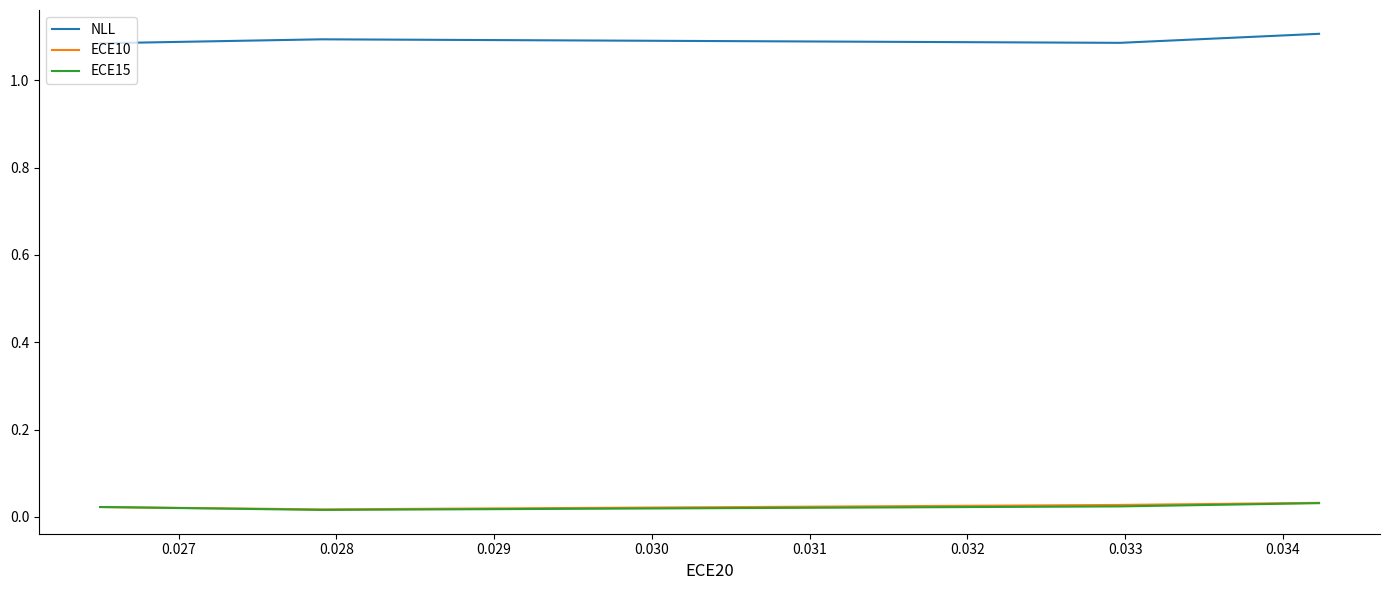

Is it true that NLL equals 0.6 at 0.028?

False